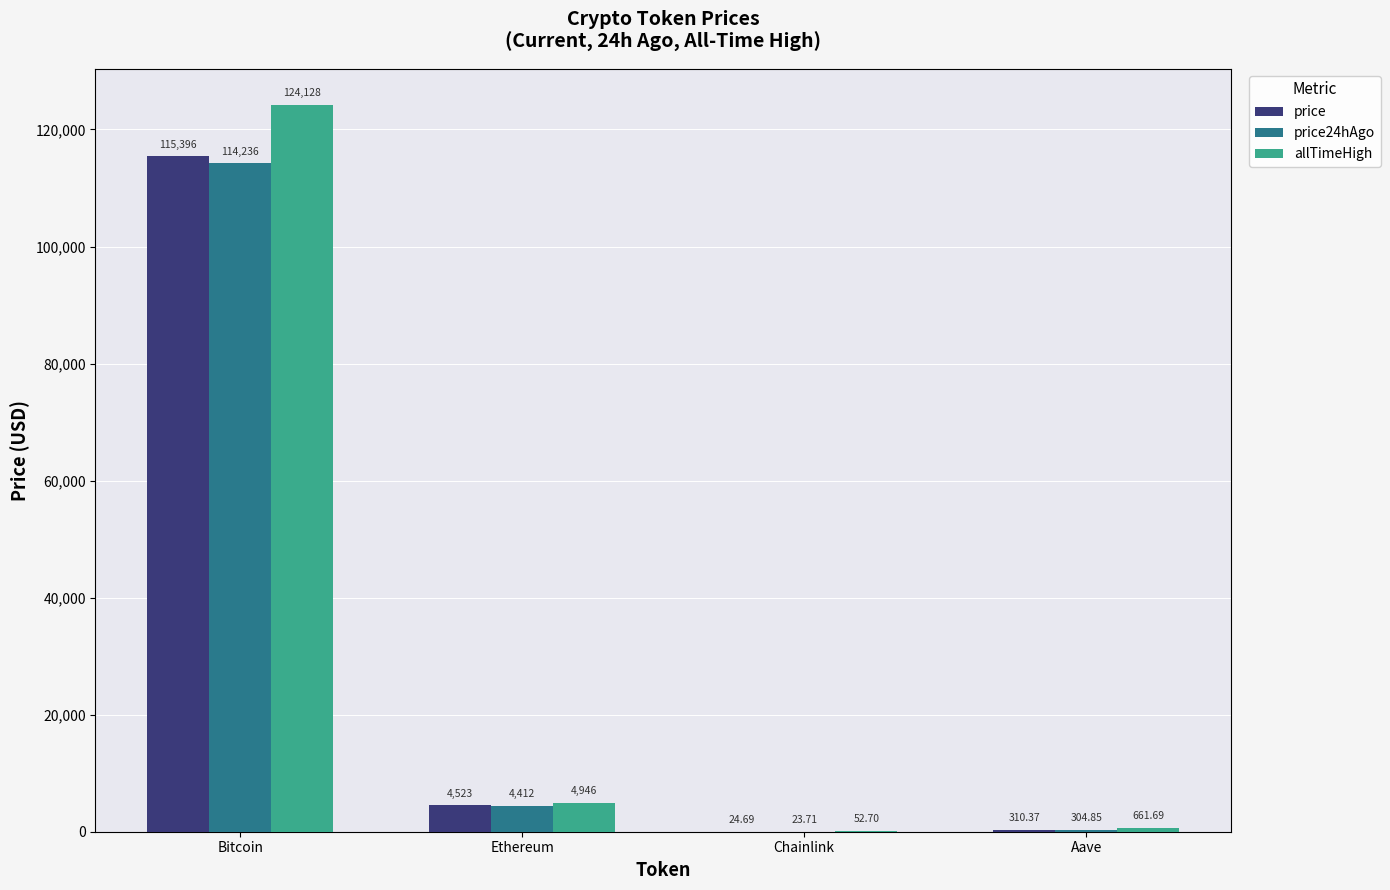

Is the value of allTimeHigh at Bitcoin greater than the value of price24hAgo at Ethereum?

Yes